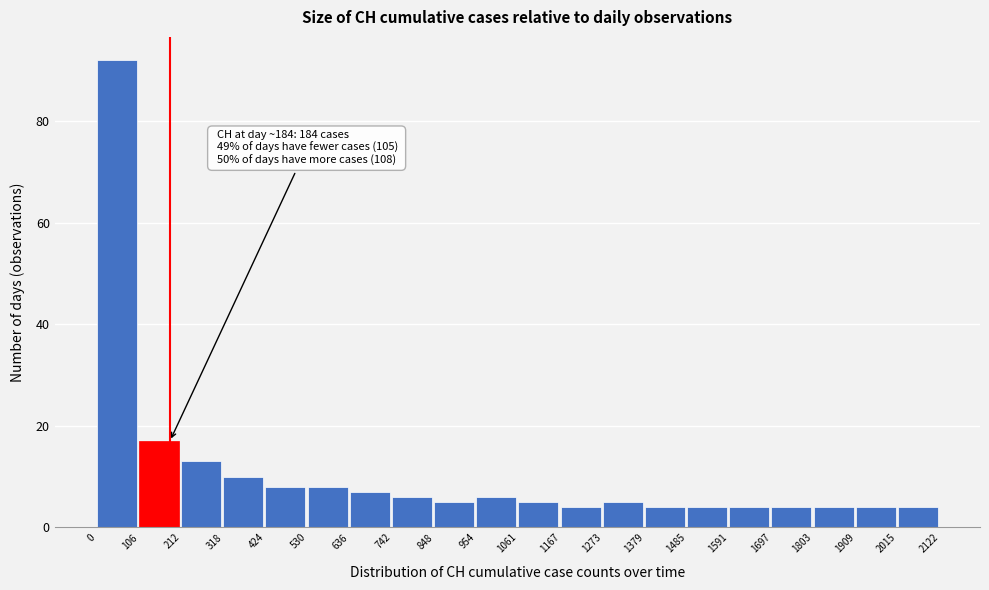

Which range on the x-axis has the tallest bar?

0 to 106